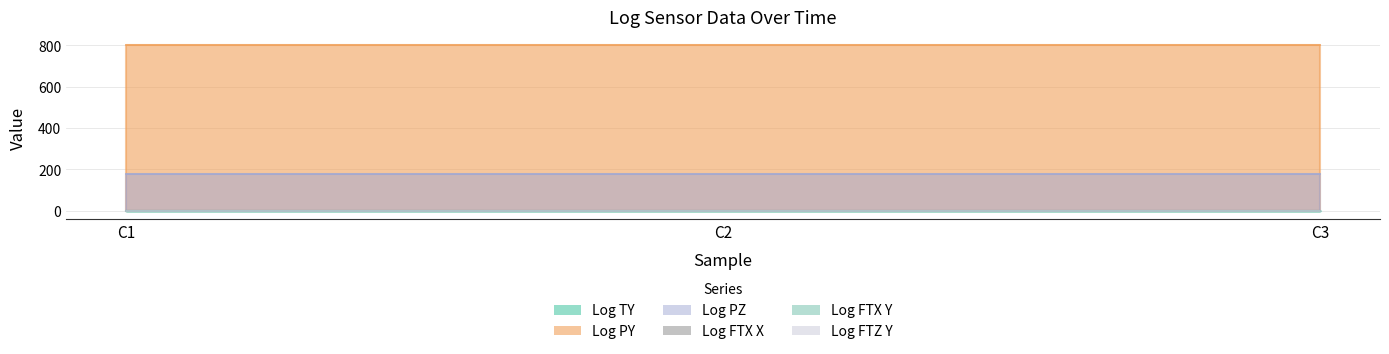

At which label is Log FTZ Y closest to 0?

C1